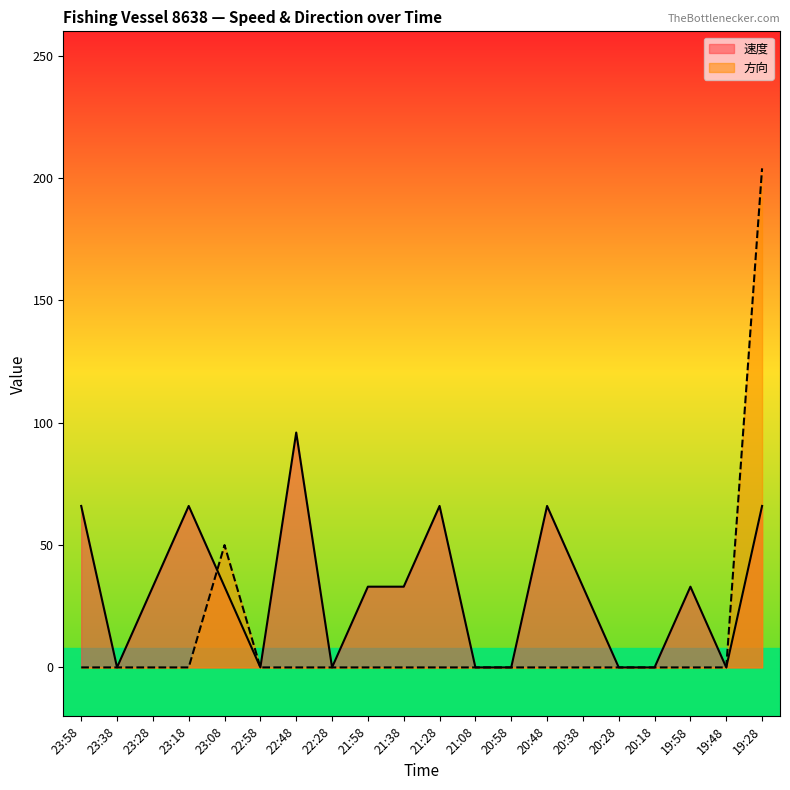

Reading left to right, transcribe all the data shown in this chart.

速度: 66	0	33	66	33	0	96	0	33	33	66	0	0	66	33	0	0	33	0	66
方向: 0	0	0	0	50	0	0	0	0	0	0	0	0	0	0	0	0	0	0	204